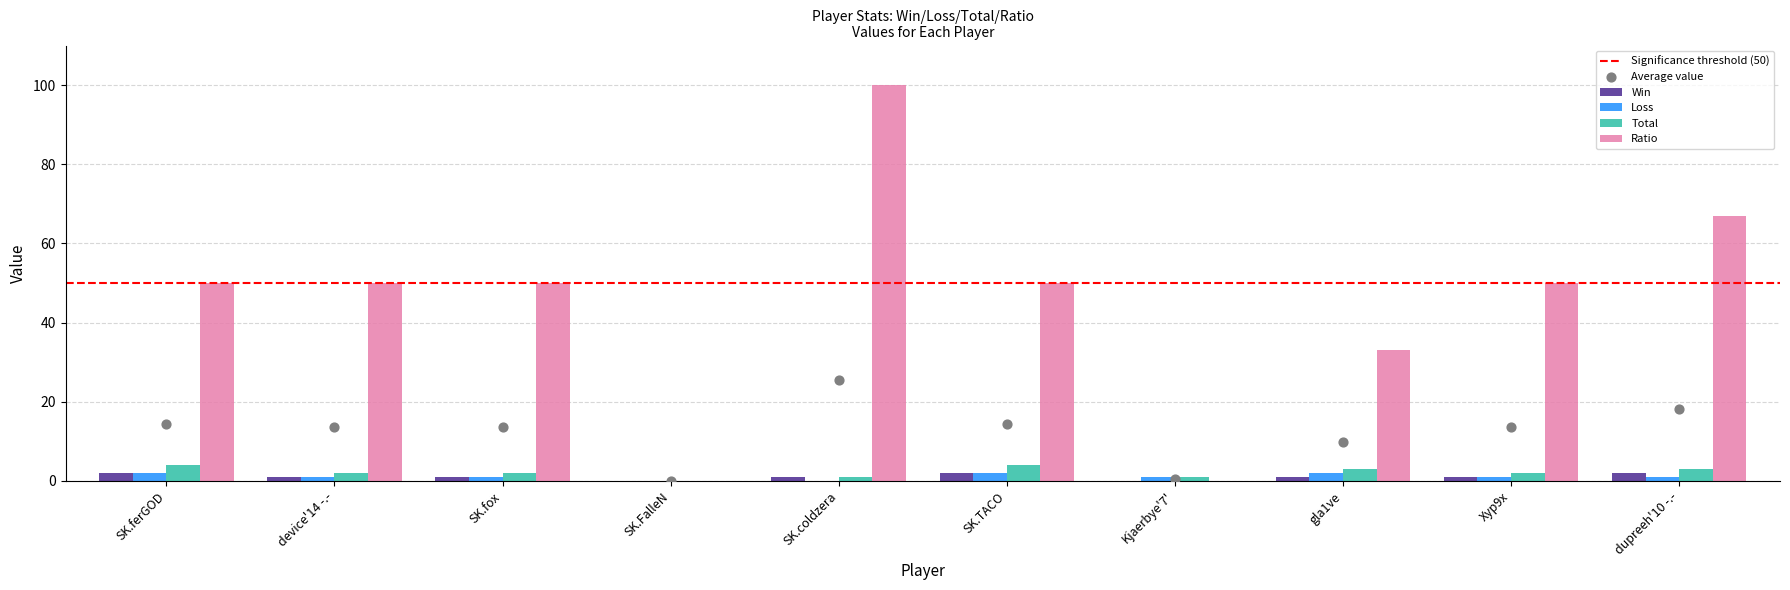

At how many categories does at least one series exceed 47?

7